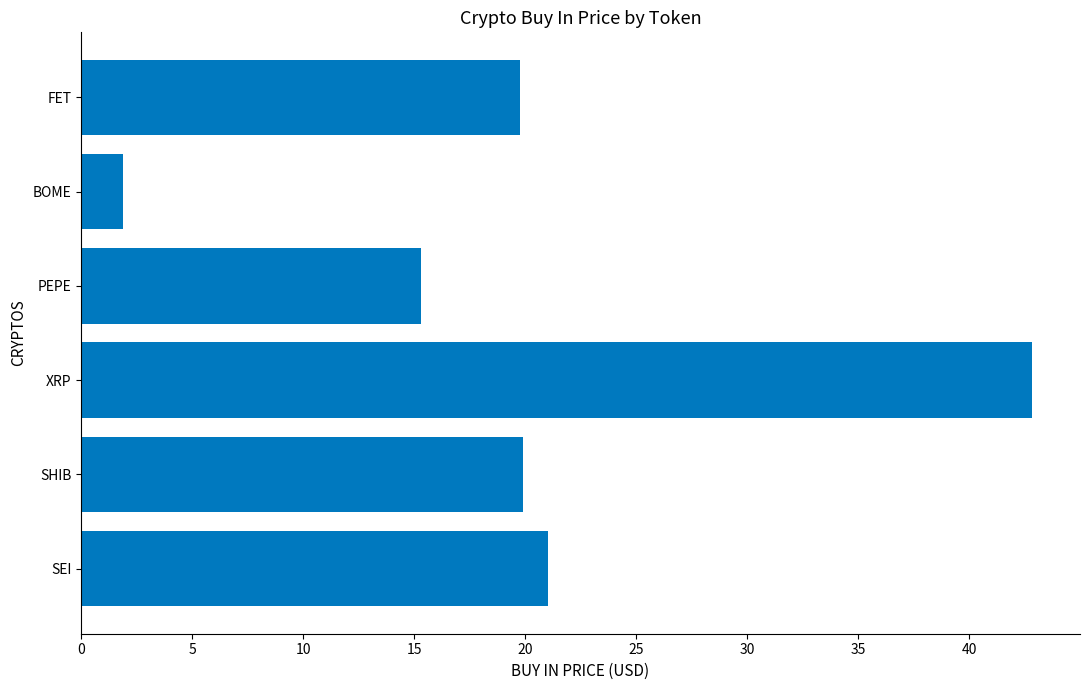

How many values exceed 19?

4